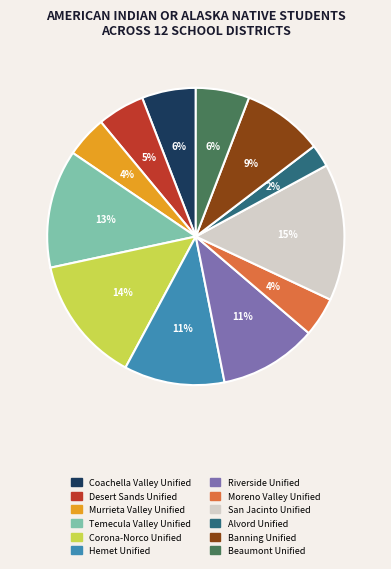

Is it true that Riverside Unified is 1% of the pie?

False